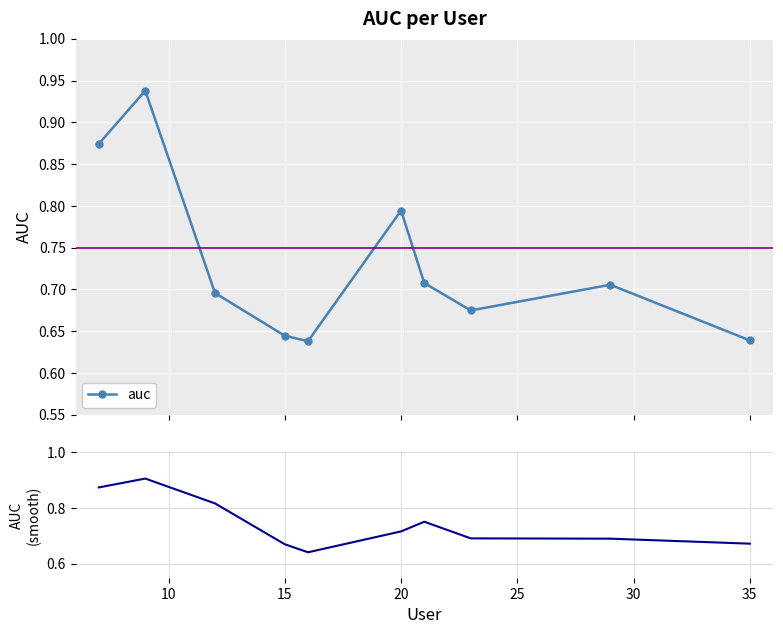

Count the auc values in the range 0 to 1.

10